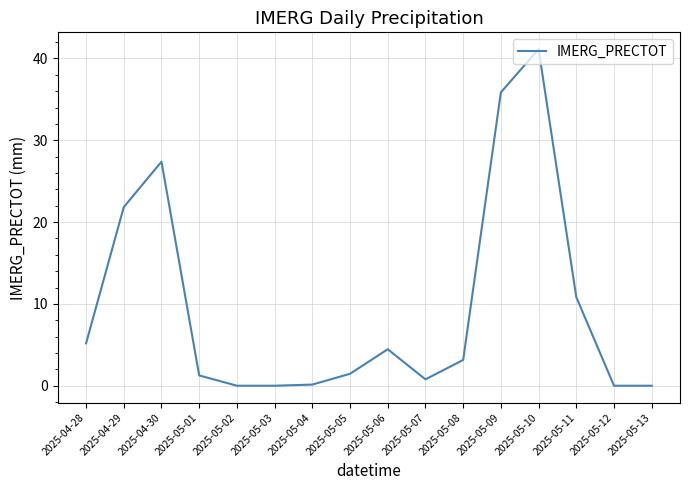

Does the chart display data point markers on the line(s)?

No